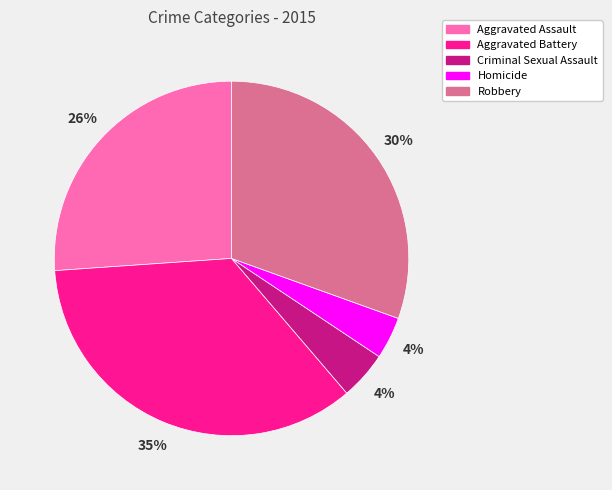

To the nearest percent, what percentage of the pie is Criminal Sexual Assault?

4%